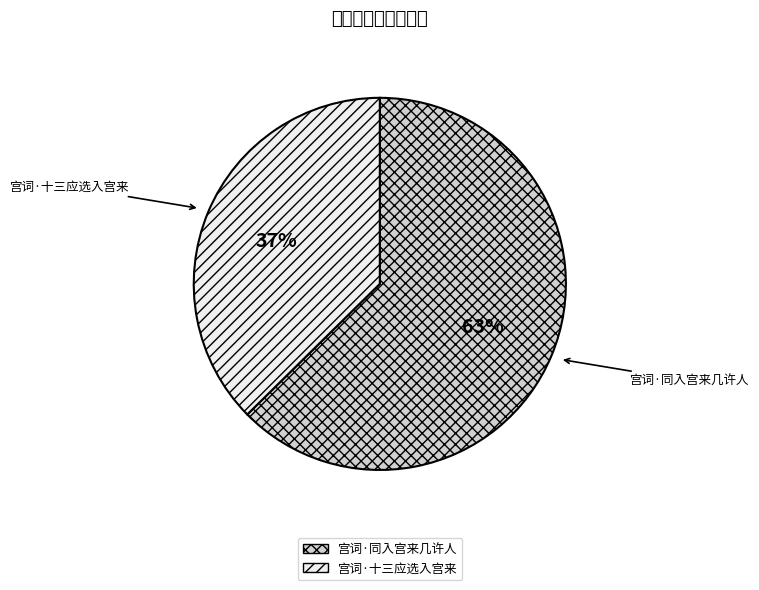

Which category has the smallest portion of the pie?

宫词·十三应选入宫来